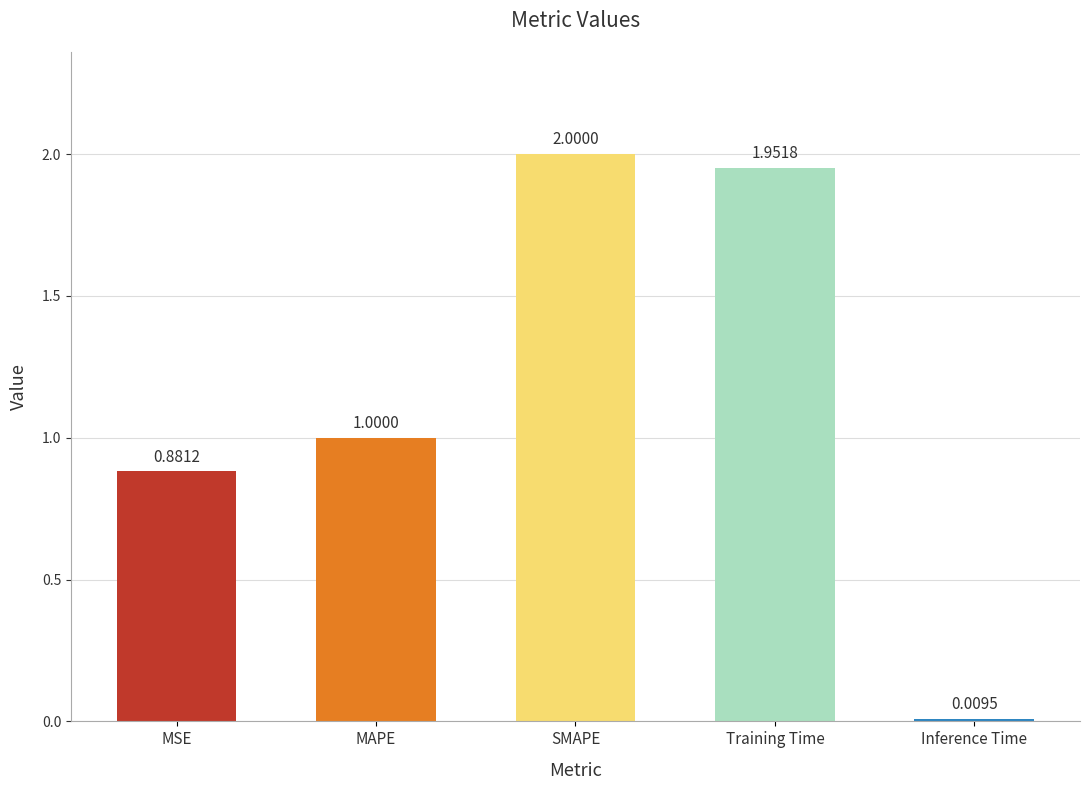

How many bars are there in total?

5